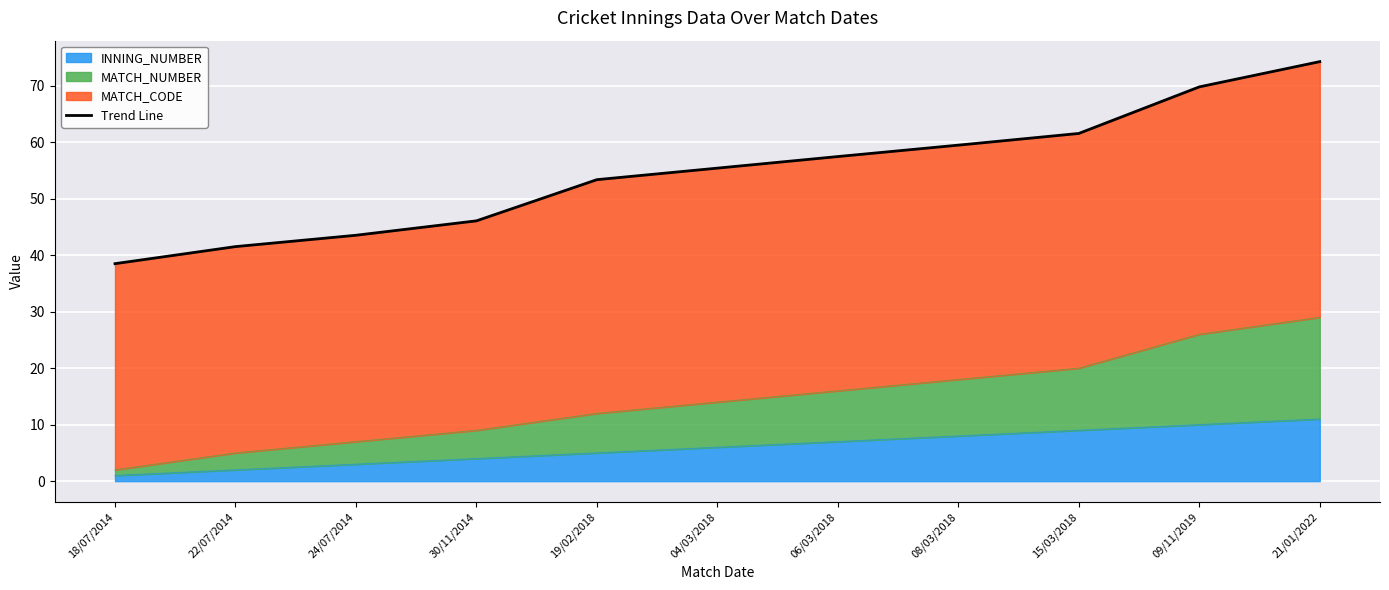

Count the number of values greater than 55.

6